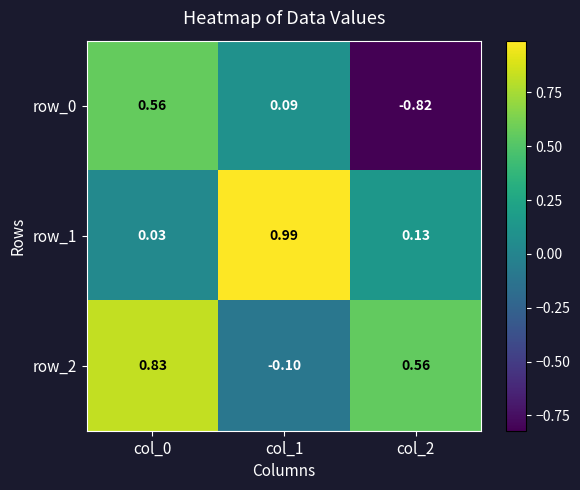

Is the value of row_0 at col_1 greater than the value of row_2 at col_2?

No